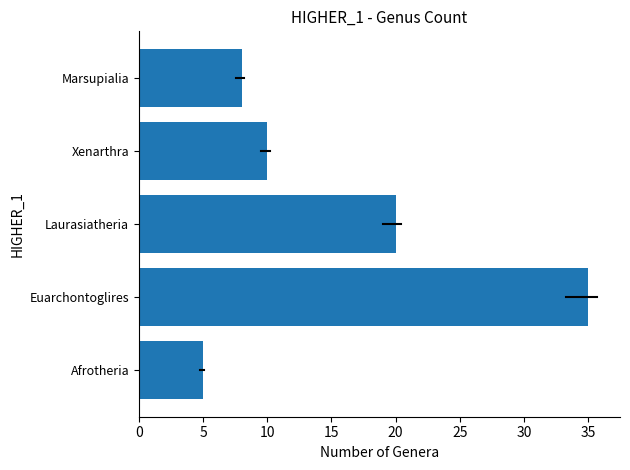

How many bars are there in total?

5